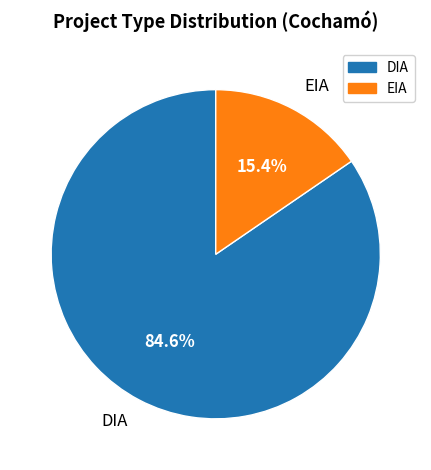

Rank the categories by value from lowest to highest.

EIA, DIA